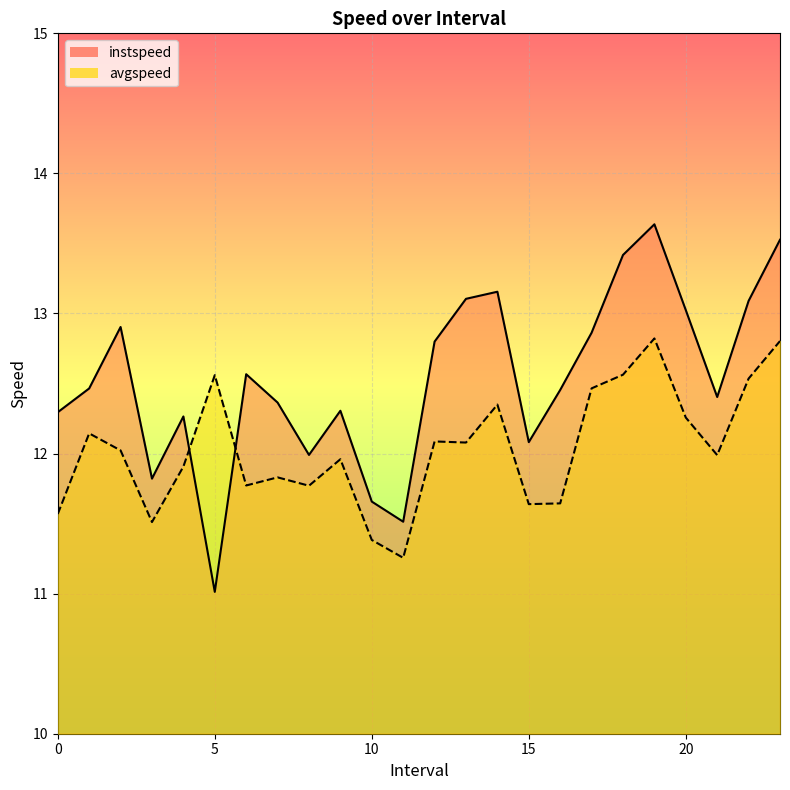

How many intersections are there between instspeed and avgspeed?

2